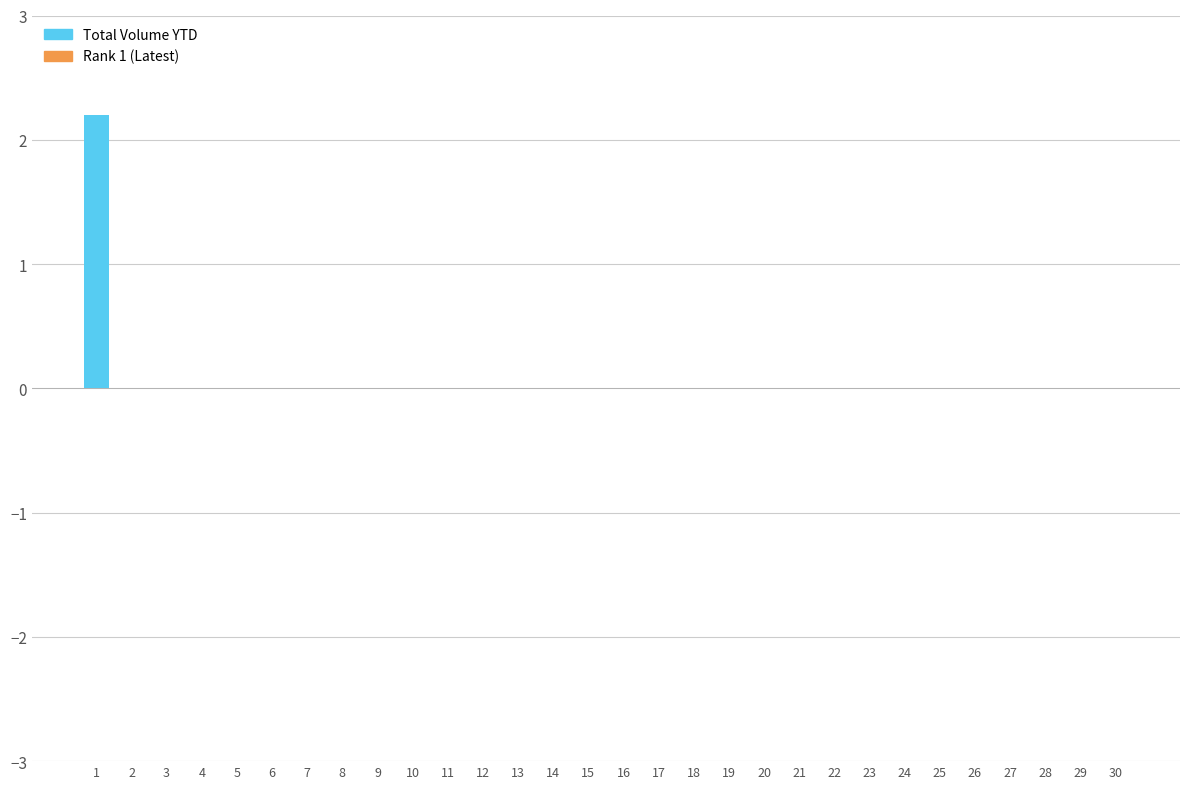

Reading left to right, list all the values displayed in this chart.

1=2.2	2=0.0	3=0.0	4=0.0	5=0.0	6=0.0	7=0.0	8=0.0	9=0.0	10=0.0	11=0.0	12=0.0	13=0.0	14=0.0	15=0.0	16=0.0	17=0.0	18=0.0	19=0.0	20=0.0	21=0.0	22=0.0	23=0.0	24=0.0	25=0.0	26=0.0	27=0.0	28=0.0	29=0.0	30=0.0